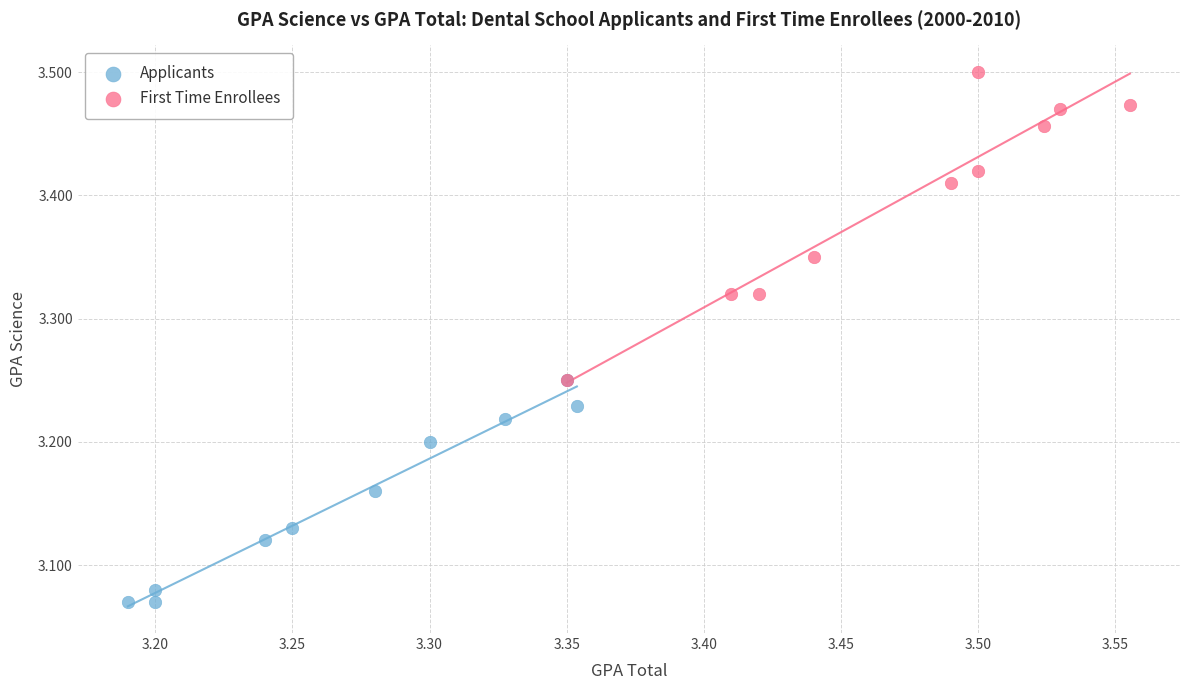

Which series has the widest spread of Y values?

First Time Enrollees